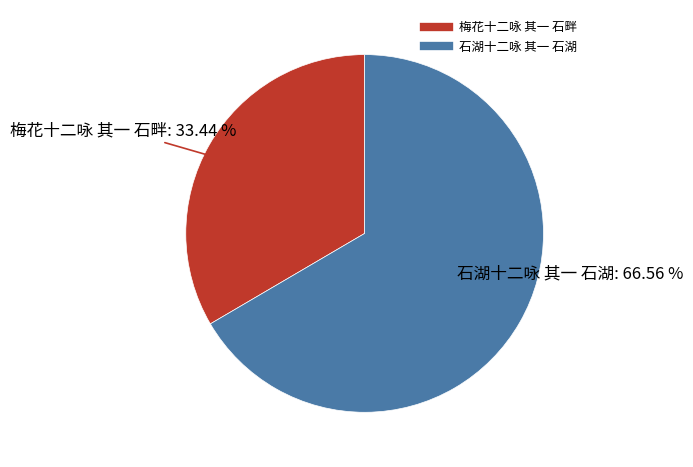

To the nearest percent, what portion does 梅花十二咏 其一 石畔 represent?

33%